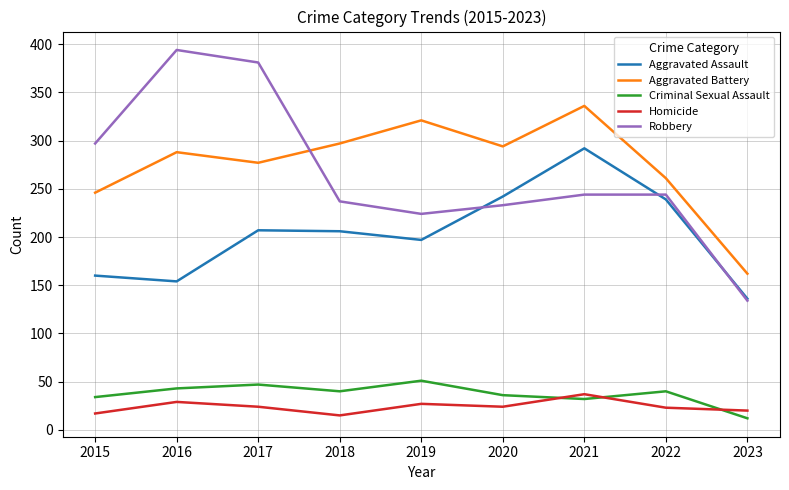

Does the chart have visible grid lines?

Yes